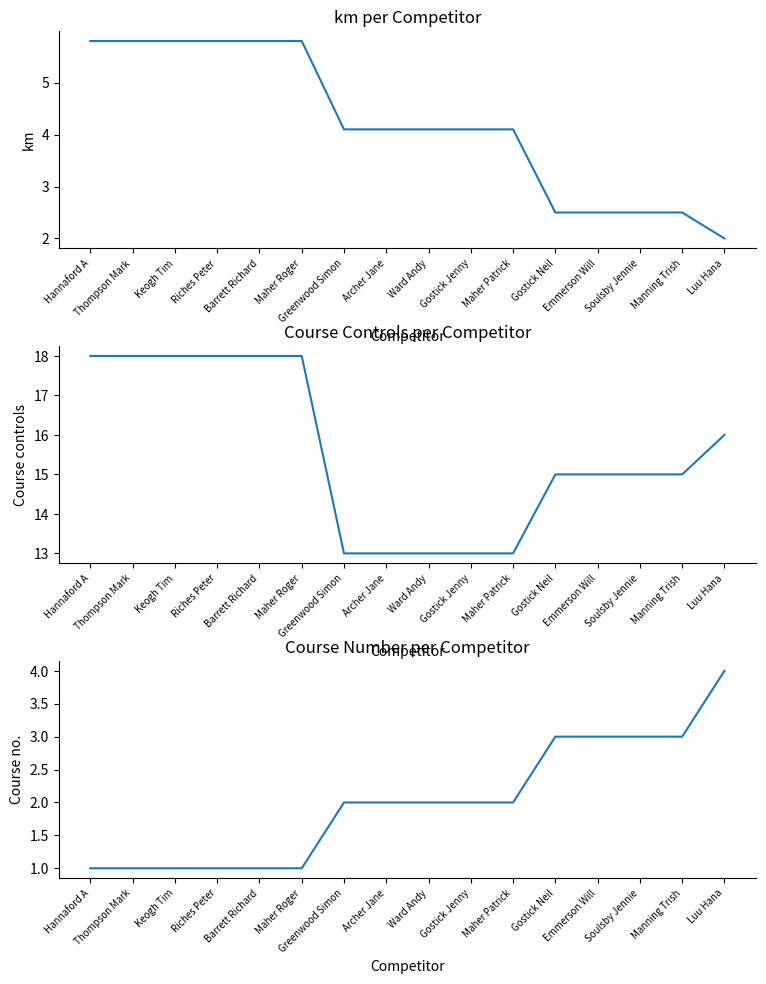

Read the Course controls value at Gostick Jenny.

13.0